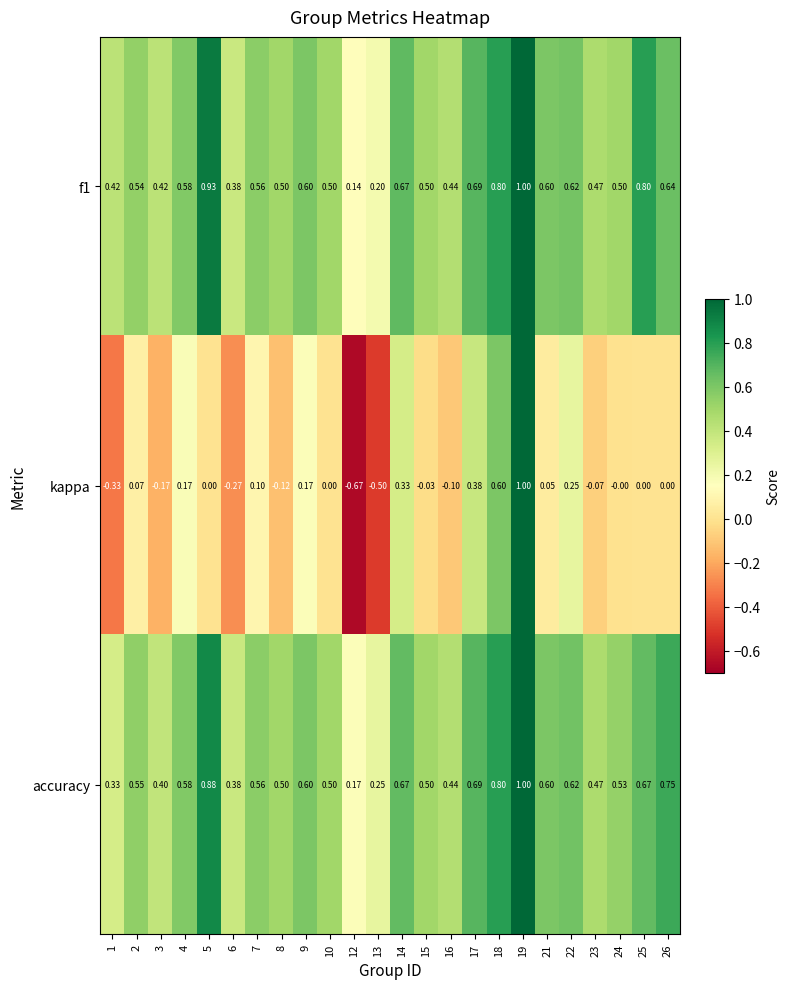

Which series changed the most between 1 and 5?

accuracy